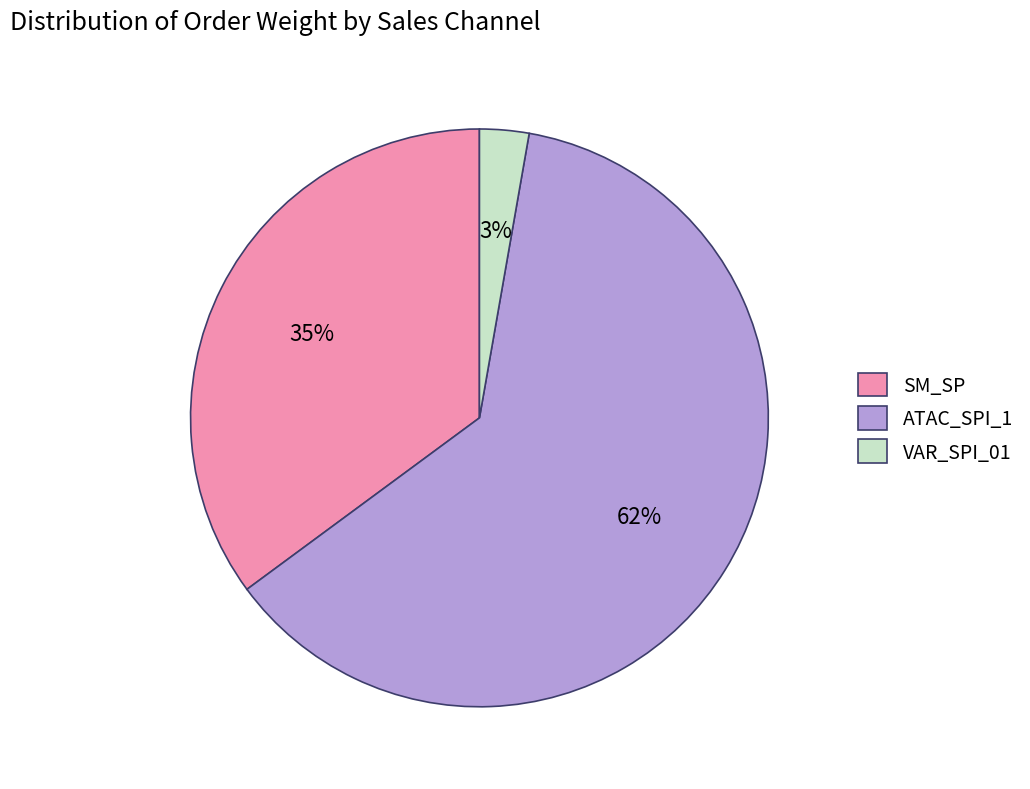

To the nearest percent, what is the difference between the largest and smallest slice percentages?

59%